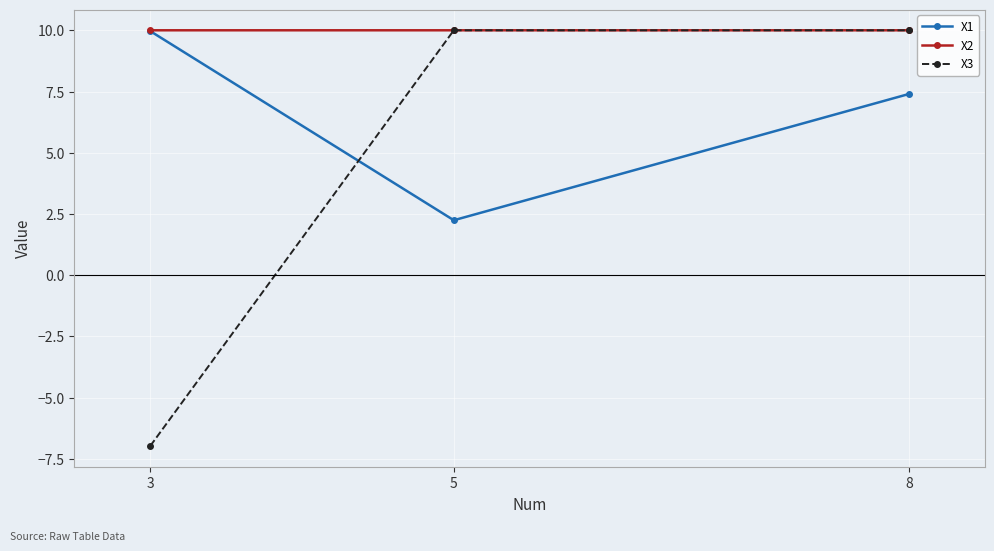

Which series has the largest total across all categories?

X2